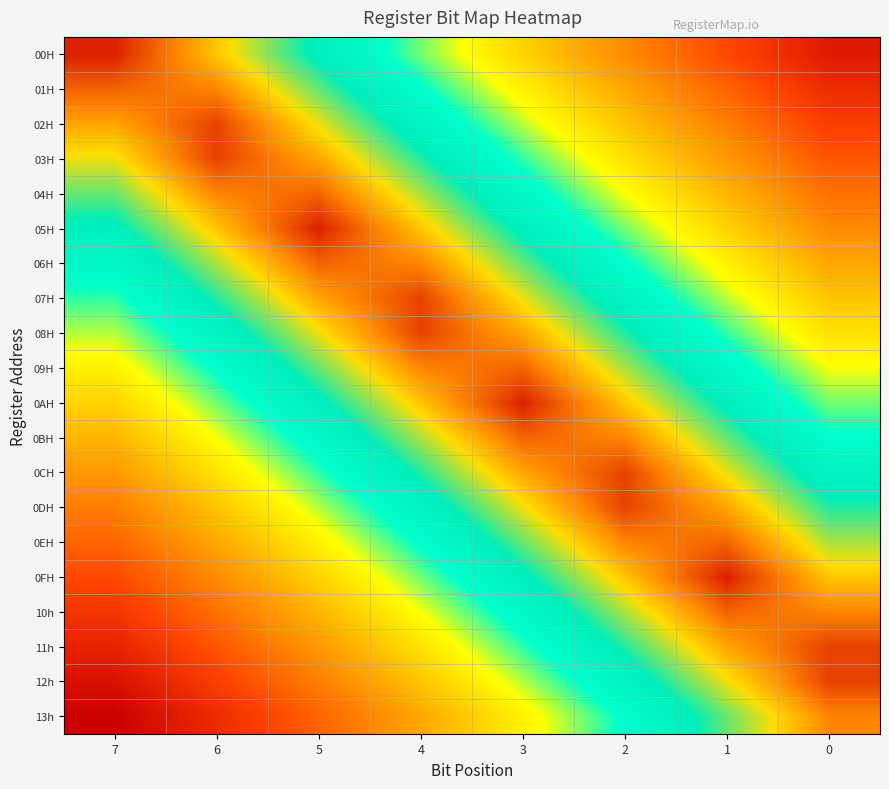

Reading right to left, list all the values displayed in this chart.

00H: 0=0.1	1=0.2	2=0.3	3=0.5	4=0.6	5=0.7	6=0.9	7=1.0
01H: 0=0.1	1=0.3	2=0.4	3=0.5	4=0.7	5=0.8	6=0.9	7=0.9
02H: 0=0.2	1=0.3	2=0.4	3=0.6	4=0.7	5=0.8	6=1.0	7=0.9
03H: 0=0.2	1=0.4	2=0.5	3=0.6	4=0.8	5=0.9	6=1.0	7=0.8
04H: 0=0.3	1=0.4	2=0.6	3=0.7	4=0.8	5=0.9	6=0.9	7=0.8
05H: 0=0.3	1=0.5	2=0.6	3=0.7	4=0.9	5=1.0	6=0.9	7=0.7
06H: 0=0.4	1=0.5	2=0.7	3=0.8	4=0.9	5=0.9	6=0.8	7=0.7
07H: 0=0.4	1=0.6	2=0.7	3=0.8	4=1.0	5=0.9	6=0.8	7=0.6
08H: 0=0.5	1=0.6	2=0.8	3=0.9	4=1.0	5=0.8	6=0.7	7=0.6
09H: 0=0.6	1=0.7	2=0.8	3=0.9	4=0.9	5=0.8	6=0.7	7=0.5
0AH: 0=0.6	1=0.7	2=0.9	3=1.0	4=0.9	5=0.7	6=0.6	7=0.5
0BH: 0=0.7	1=0.8	2=0.9	3=0.9	4=0.8	5=0.7	6=0.6	7=0.4
0CH: 0=0.7	1=0.8	2=1.0	3=0.9	4=0.8	5=0.6	6=0.5	7=0.4
0DH: 0=0.8	1=0.9	2=1.0	3=0.8	4=0.7	5=0.6	6=0.4	7=0.3
0EH: 0=0.8	1=0.9	2=0.9	3=0.8	4=0.7	5=0.5	6=0.4	7=0.3
0FH: 0=0.9	1=1.0	2=0.9	3=0.7	4=0.6	5=0.5	6=0.3	7=0.2
10h: 0=0.9	1=0.9	2=0.8	3=0.7	4=0.6	5=0.4	6=0.3	7=0.2
11h: 0=1.0	1=0.9	2=0.8	3=0.6	4=0.5	5=0.4	6=0.2	7=0.1
12h: 0=1.0	1=0.8	2=0.7	3=0.6	4=0.4	5=0.3	6=0.2	7=0.1
13h: 0=0.9	1=0.8	2=0.7	3=0.5	4=0.4	5=0.3	6=0.1	7=0.0